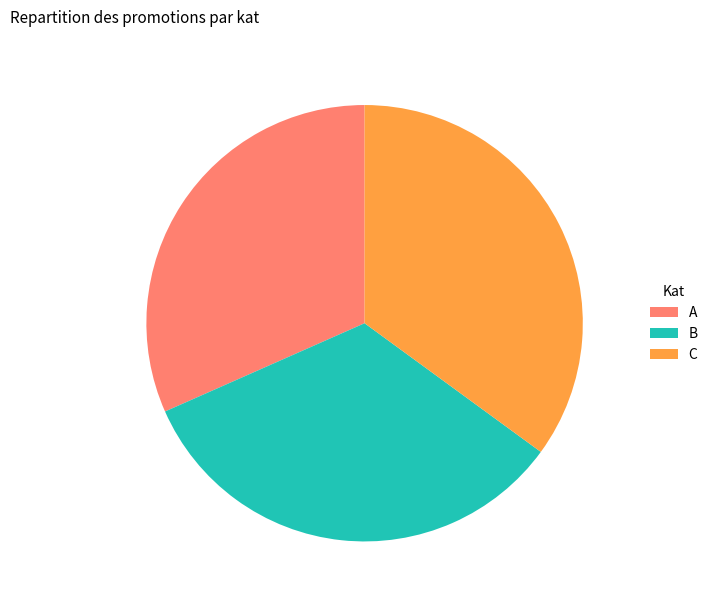

Which category has the biggest portion of the pie?

C